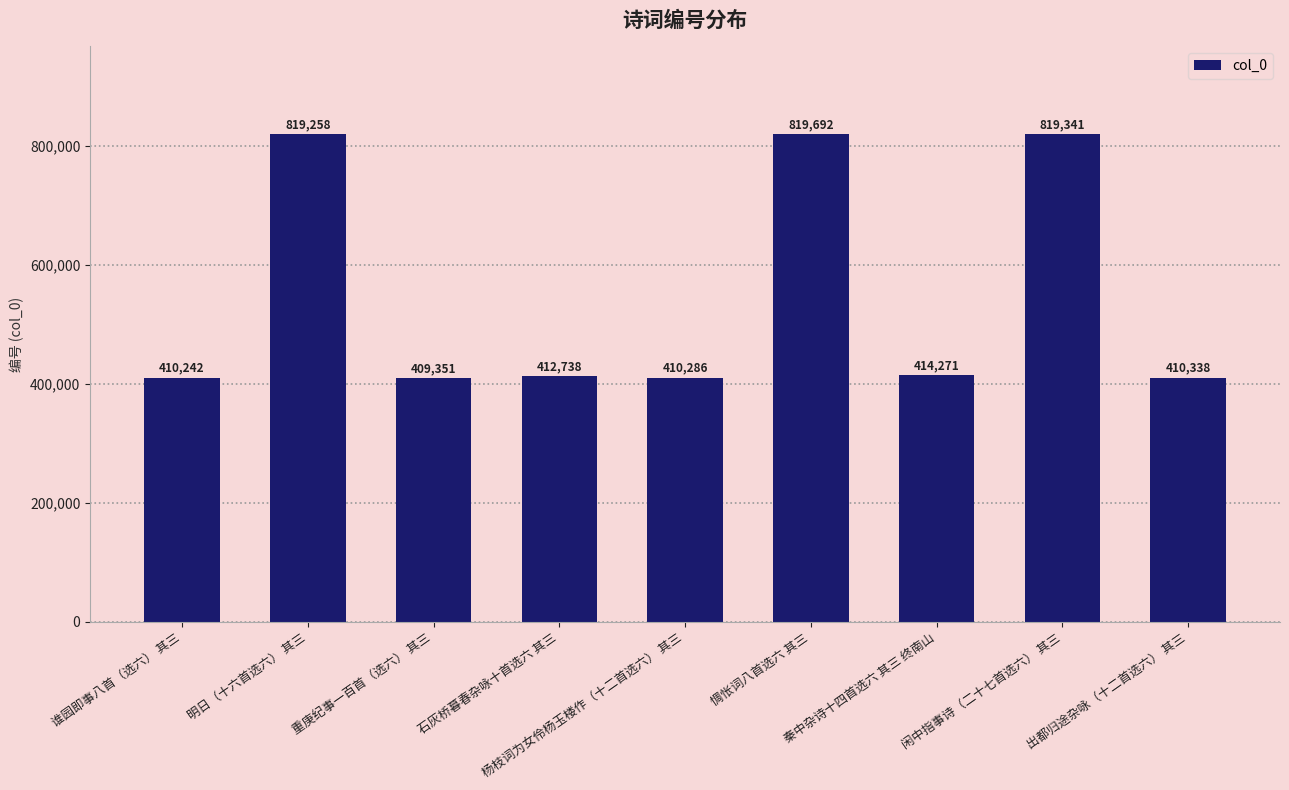

List the labels in order of value, largest first.

惆怅词八首选六 其三, 闲中指事诗（二十七首选六） 其三, 明日（十六首选六） 其三, 秦中杂诗十四首选六 其三 终南山, 石灰桥暮春杂咏十首选六 其三, 出都归途杂咏（十二首选六） 其三, 杨枝词为女伶杨玉楼作（十二首选六） 其三, 谁园即事八首（选六） 其三, 重庚纪事一百首（选六） 其三